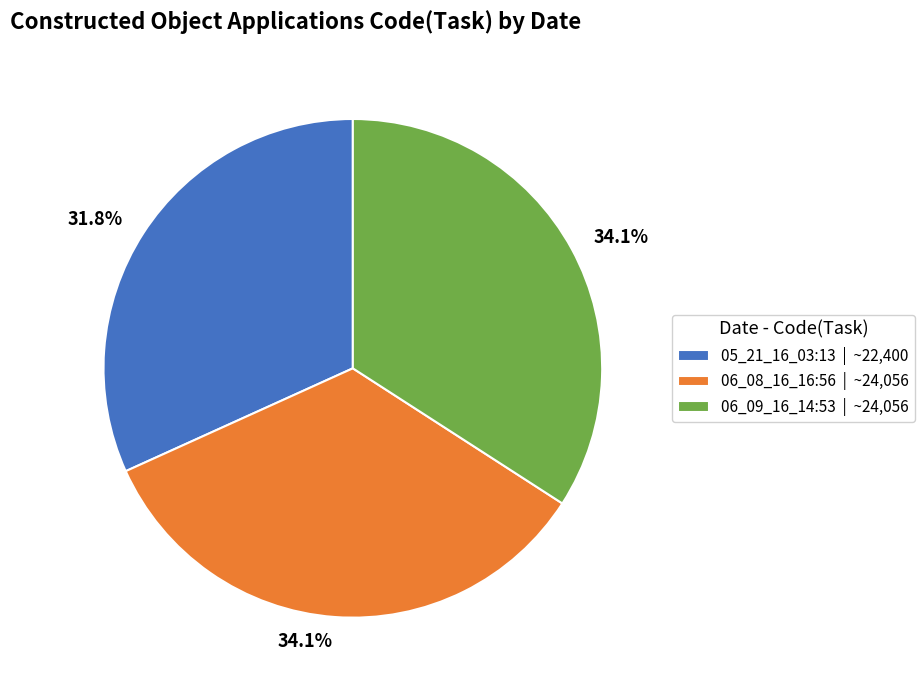

Which has a higher value, 05_21_16_03:13 | ~22,400 or 06_09_16_14:53 | ~24,056?

06_09_16_14:53 | ~24,056